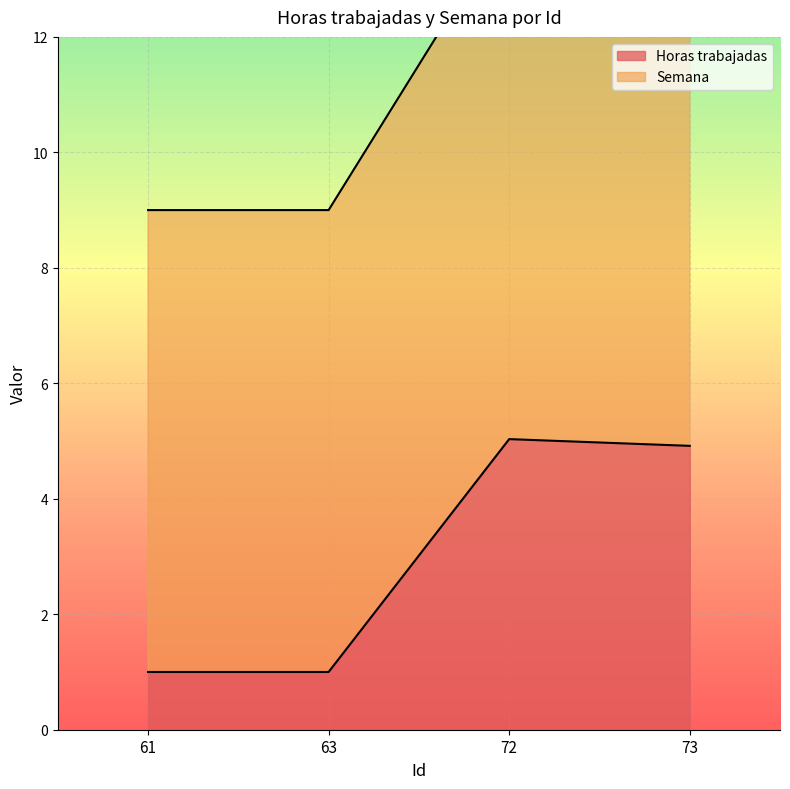

Reading right to left, extract all data points from this chart.

4.9	5.0	1.0	1.0